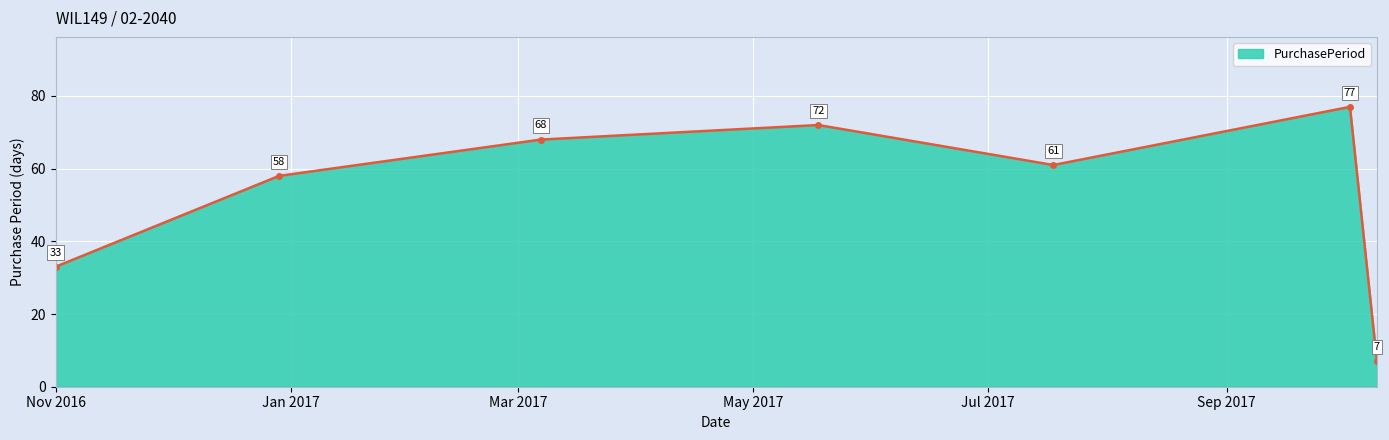

Reading right to left, list all the values displayed in this chart.

7	77	61	72	68	58	33